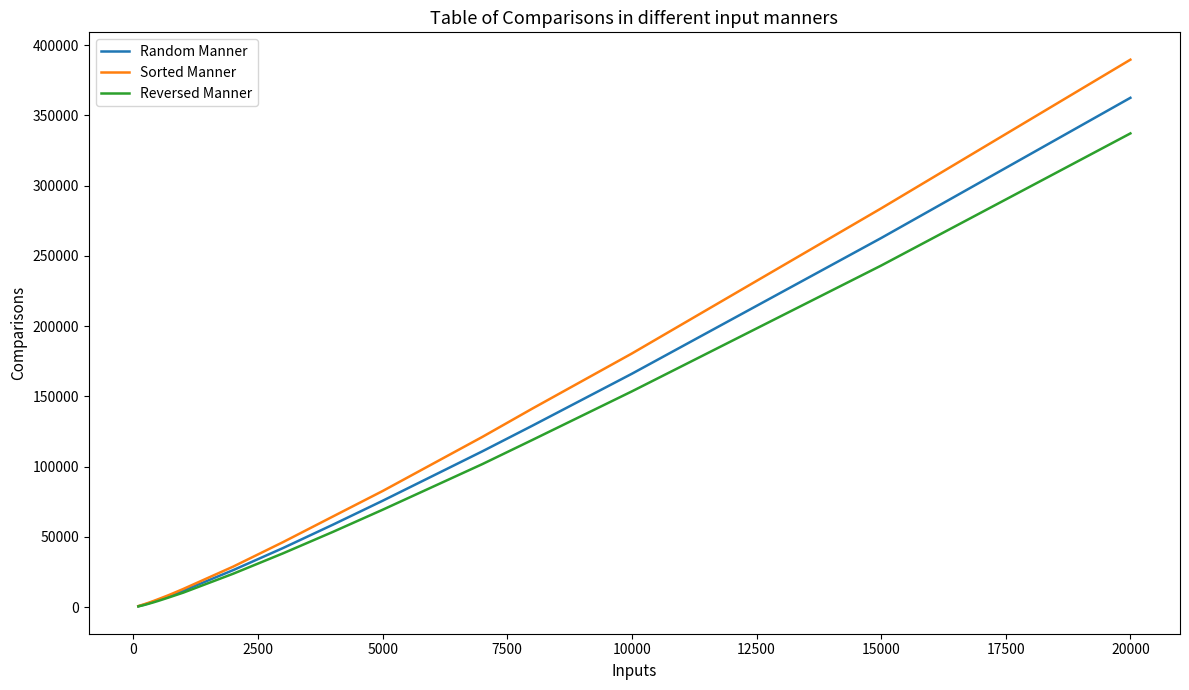

Rank the series by their maximum value, from highest to lowest.

Sorted Manner, Random Manner, Reversed Manner